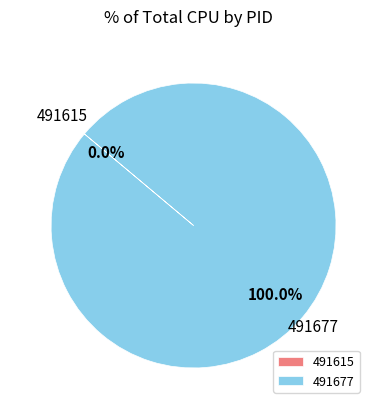

Rank the categories by value from highest to lowest.

491677, 491615